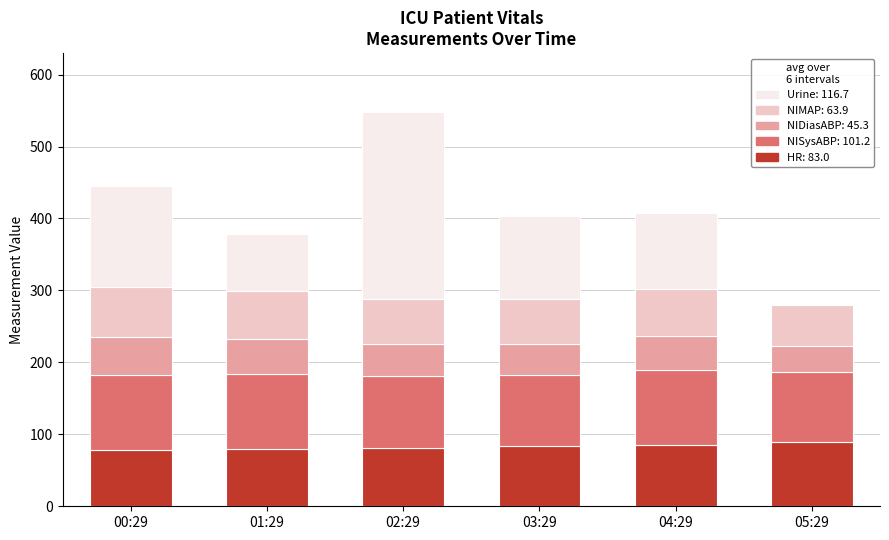

What is the total value across all series at 04:29?

407.0